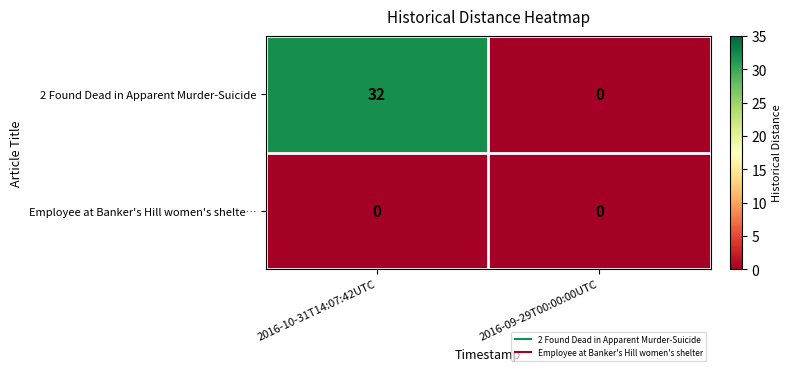

True or false: Employee at Banker's Hill women's shelte… has a value of 0 at 2016-09-29T00:00:00UTC.

True